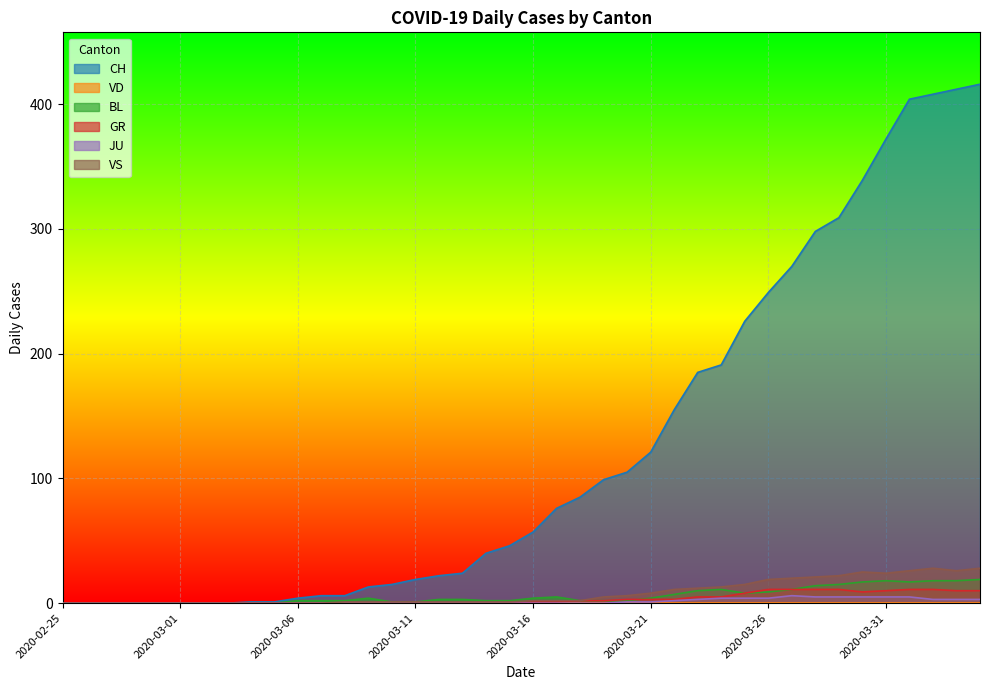

At how many categories does at least one series exceed 51?

20